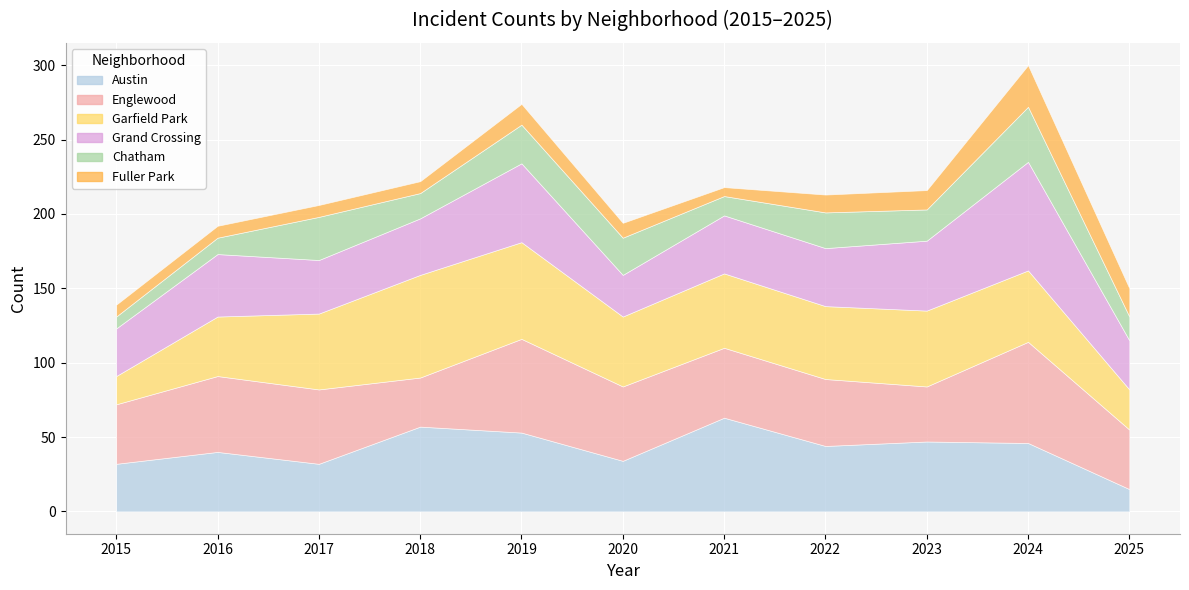

True or false: Fuller Park and Garfield Park intersect in this chart.

False